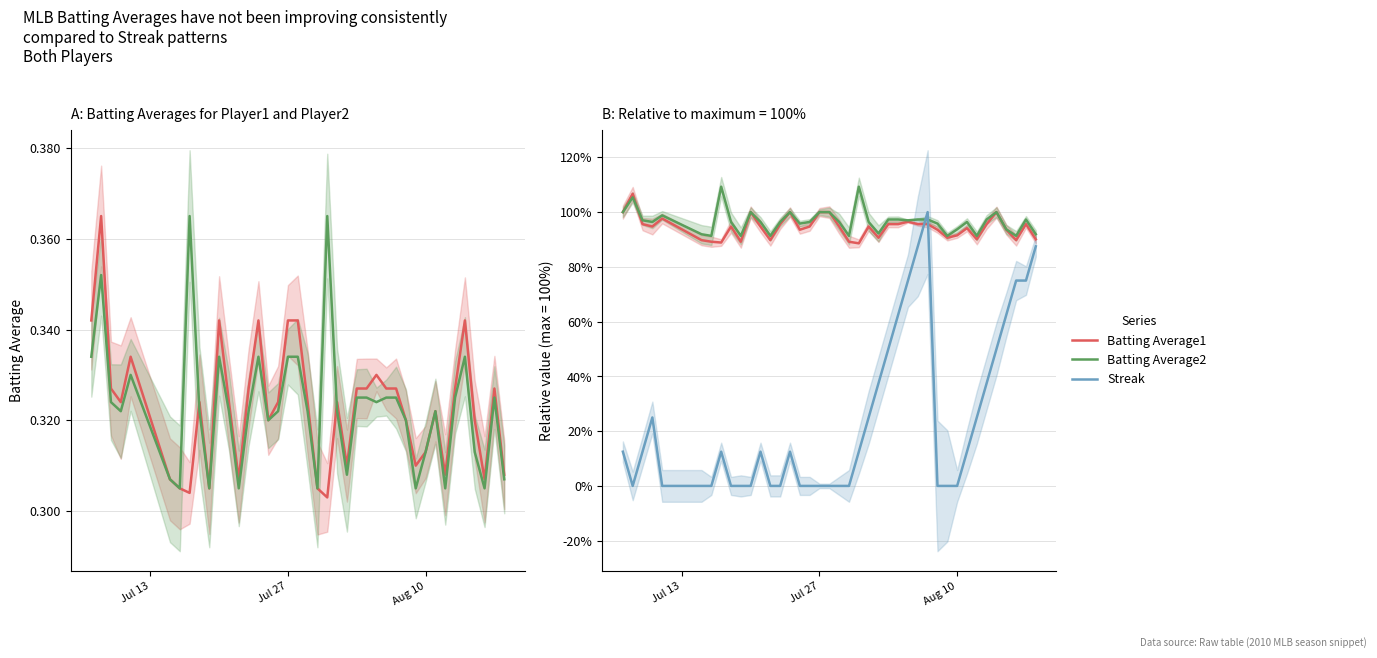

Which label corresponds to the smallest value in the chart?

Jul 27